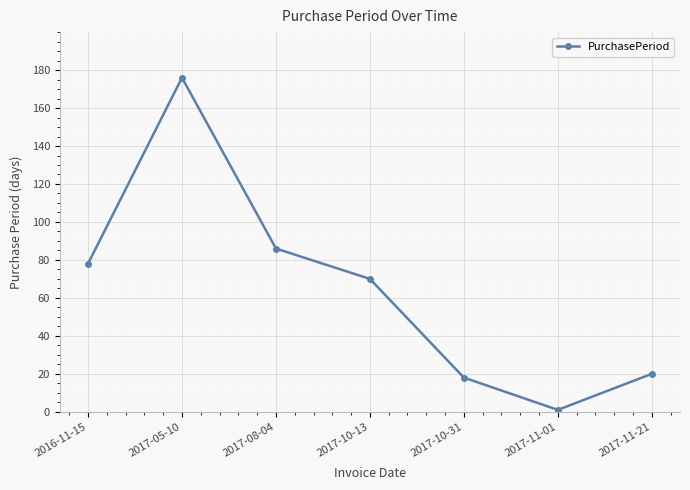

How many points are lower than both their immediate neighbors (excluding endpoints)?

1